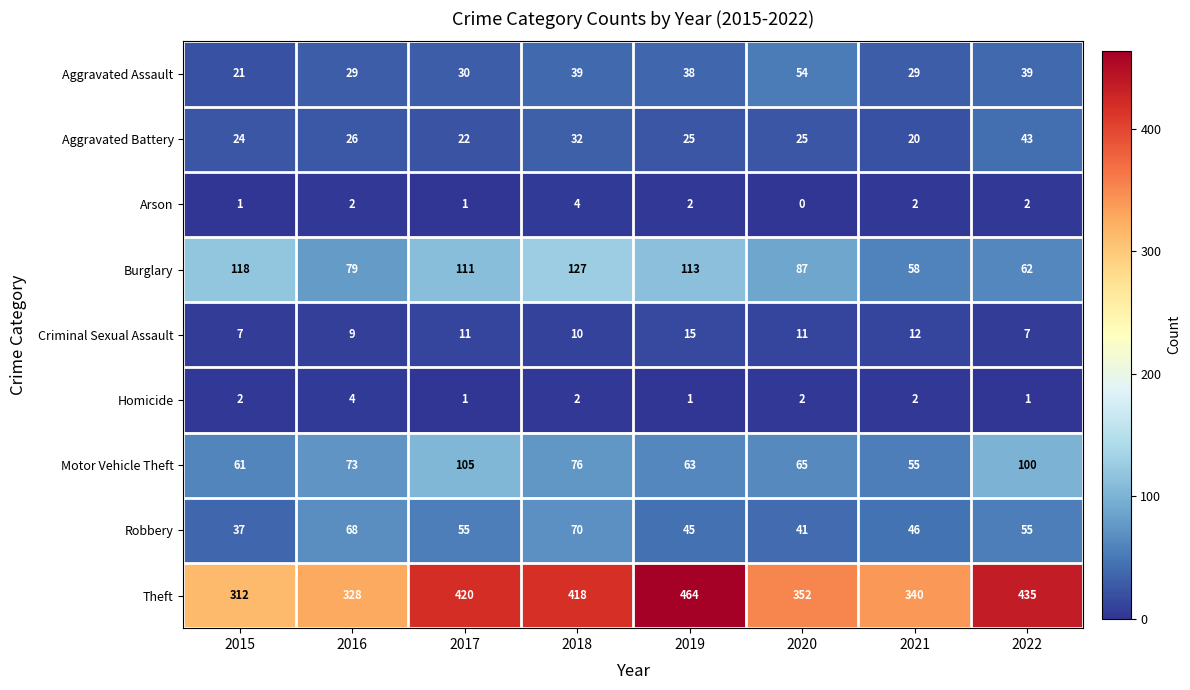

What is the difference between the Aggravated Battery values at 2022 and 2020?

18